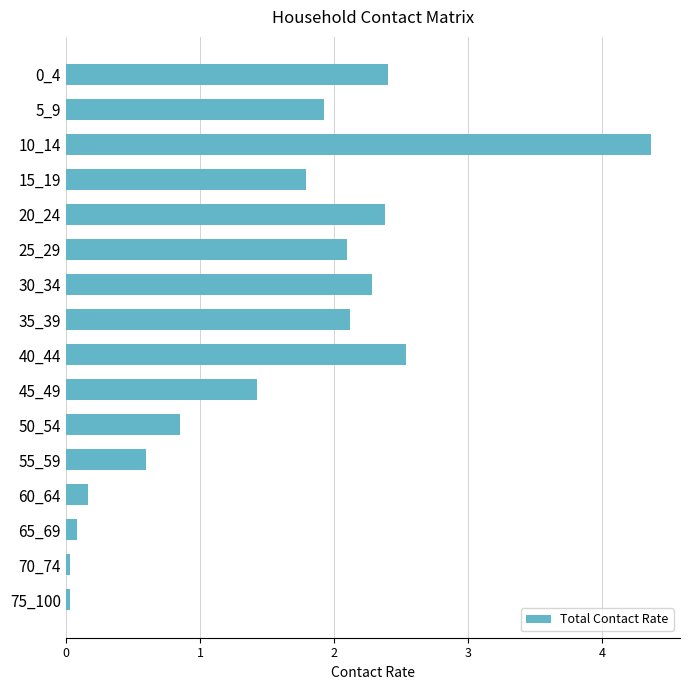

What is the sum of all values?

25.1